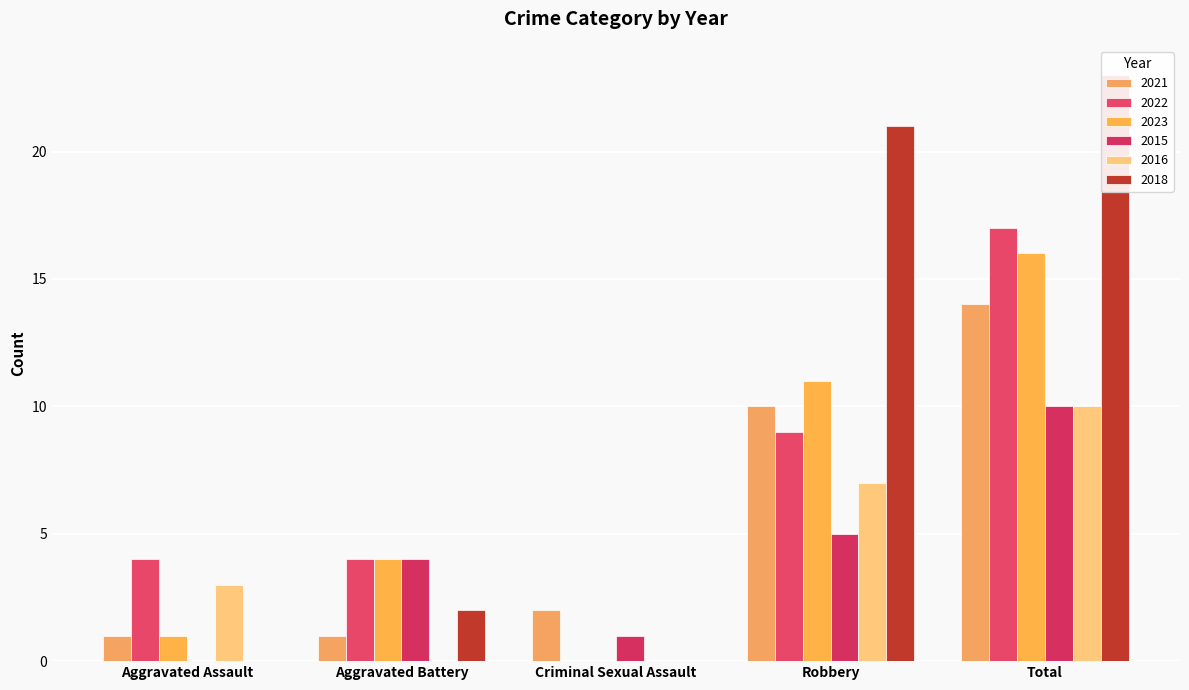

What is the label of the 2nd bar from the left?

Aggravated Battery